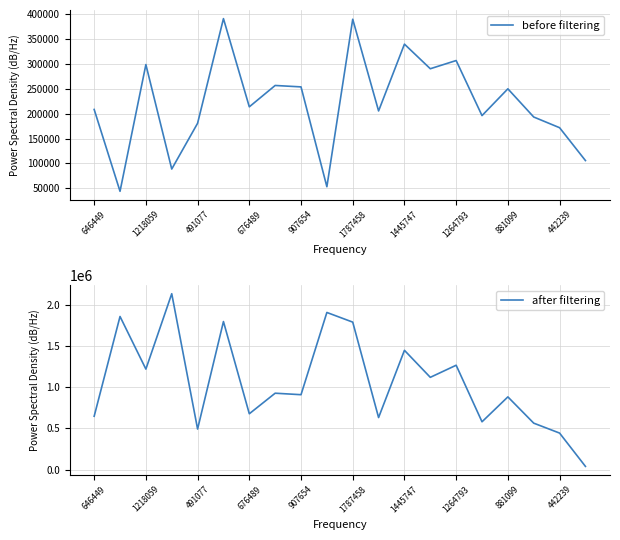

True or false: before filtering has a value of 586733 at 1787458.

False